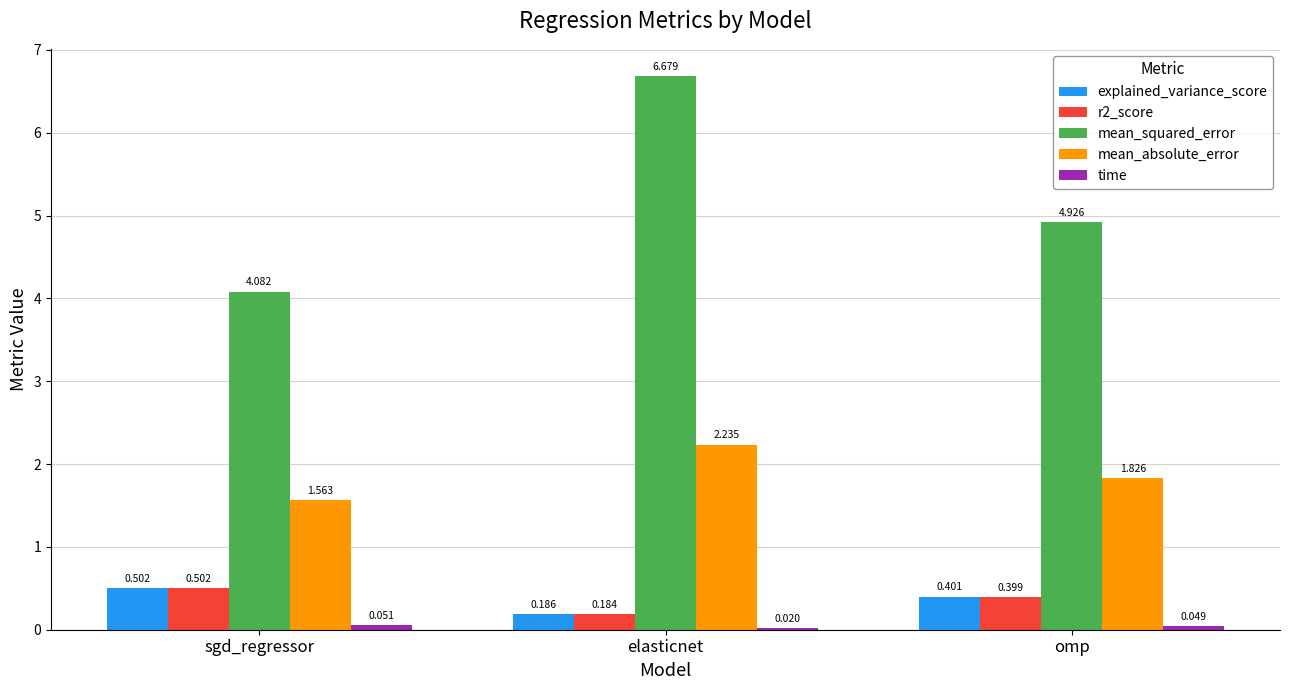

Which category has the highest value across all series?

elasticnet